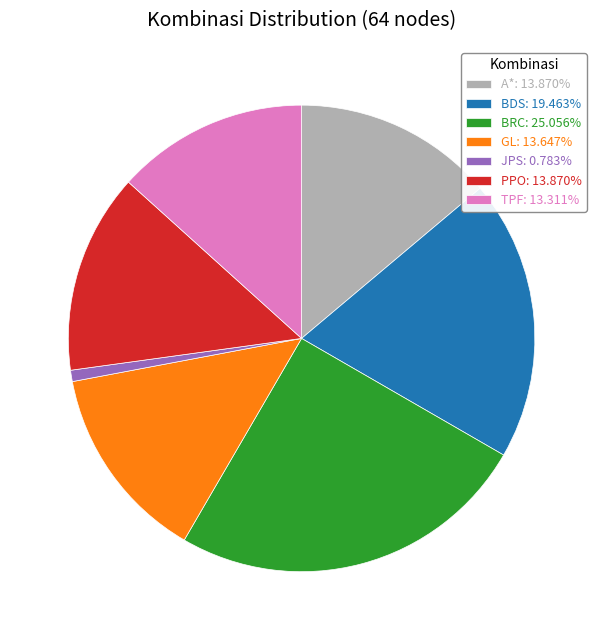

Is there a majority slice in this chart?

No